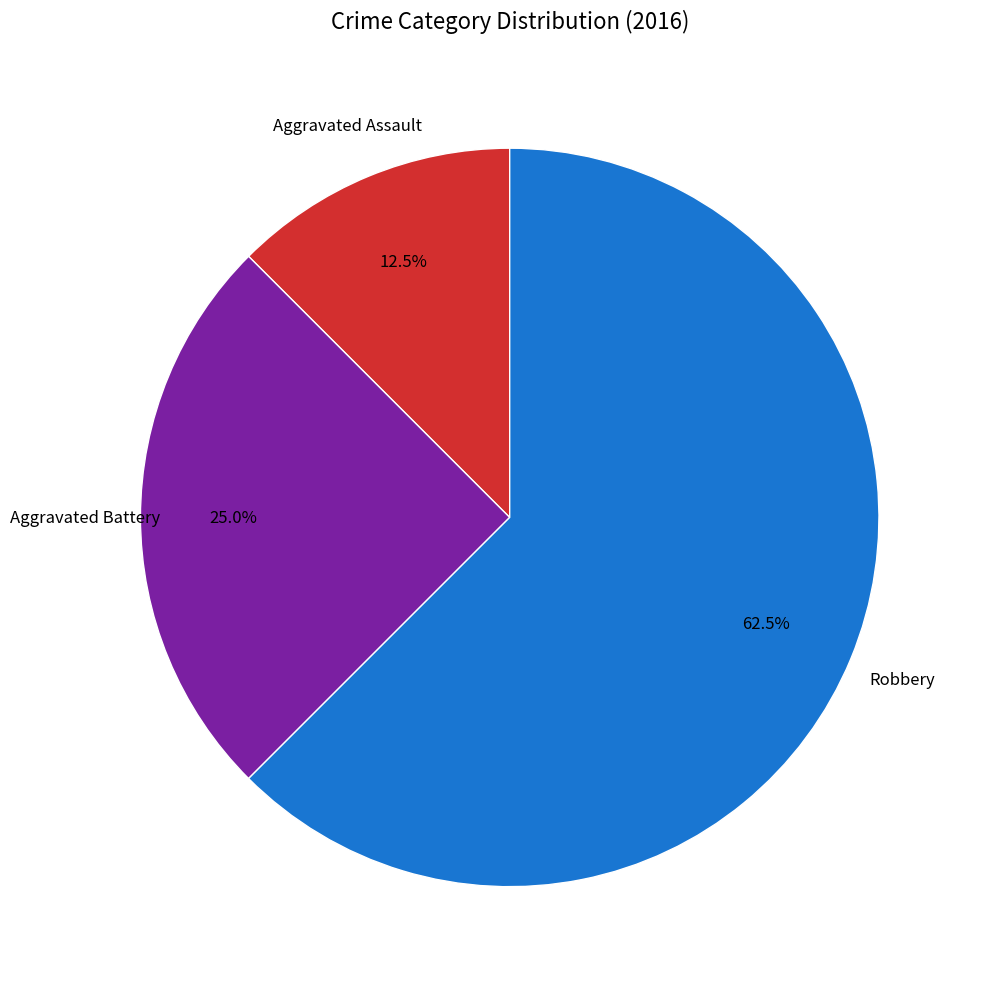

Is there a majority slice in this chart?

Yes